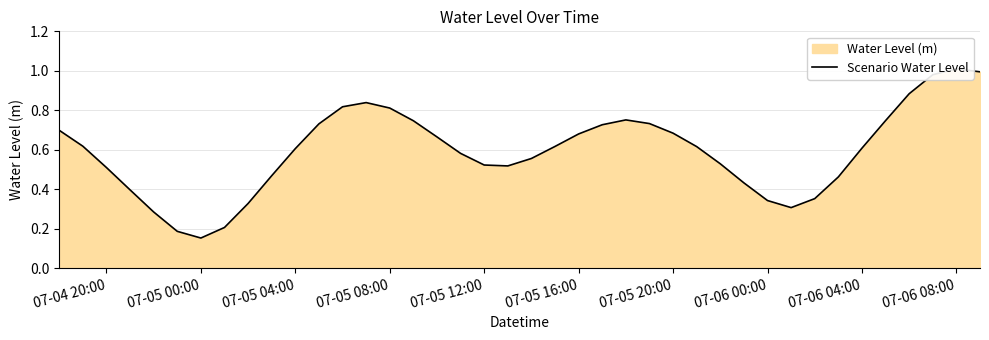

How many distinct data groups are displayed?

1